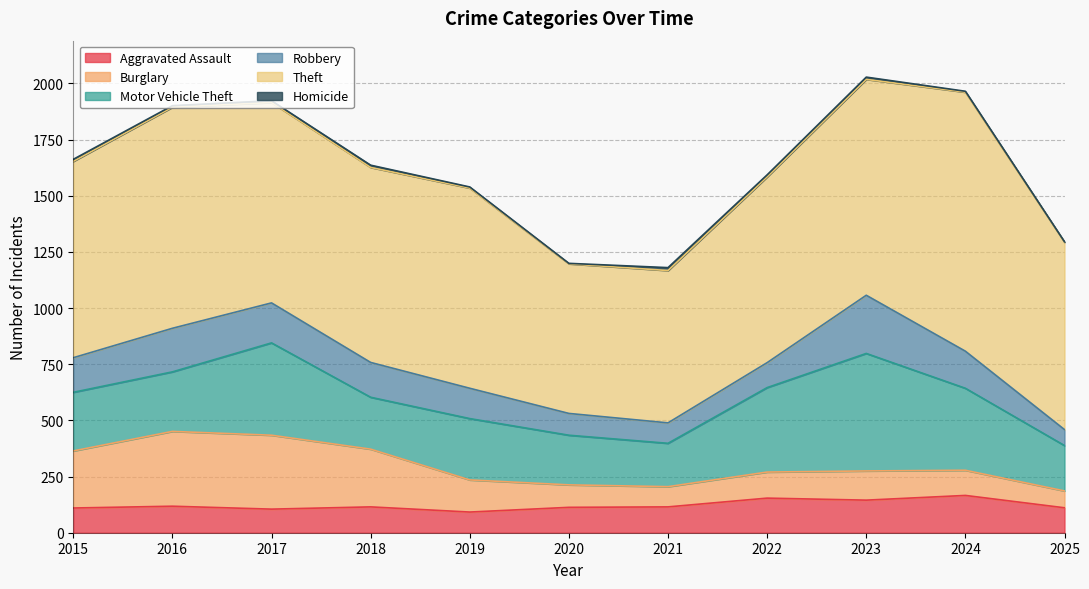

Does the chart display data point markers on the line(s)?

No